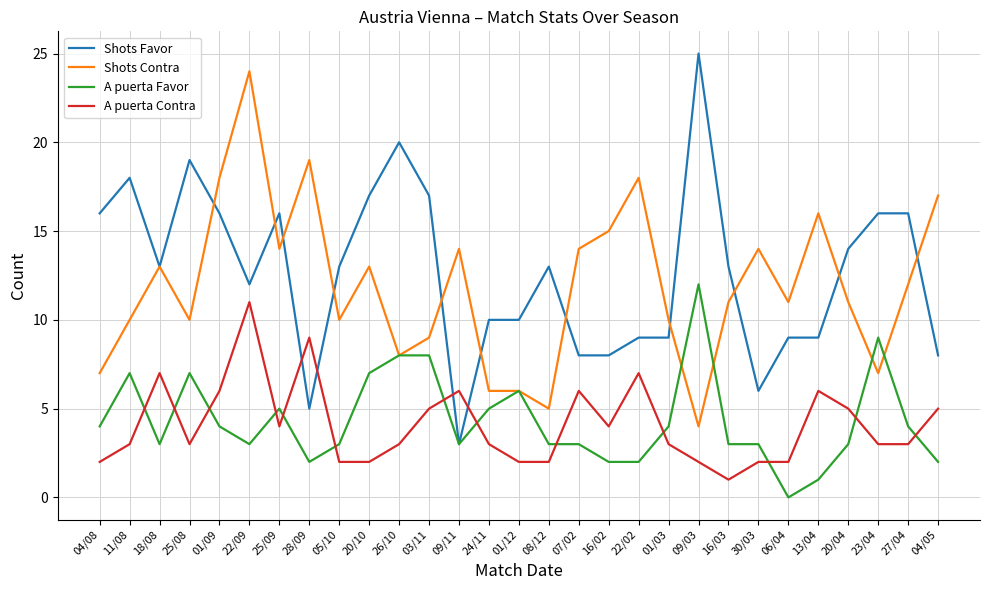

Between 11/08 and 28/09, which series saw the biggest shift?

Shots Favor